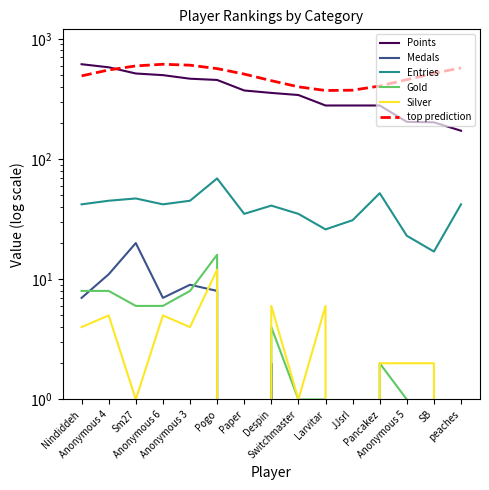

Is this an area chart (filled region under the line)?

No